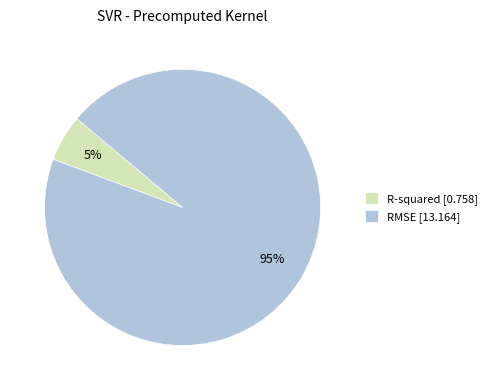

Which slice is the smallest?

R-squared